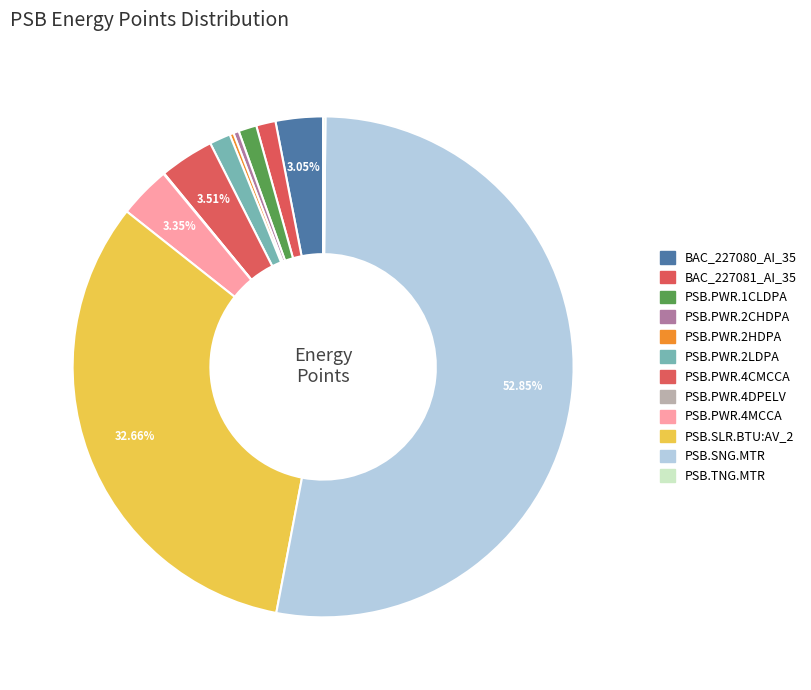

To the nearest percent, what is the combined percentage of PSB.PWR.2HDPA and PSB.PWR.4CMCCA?

4%